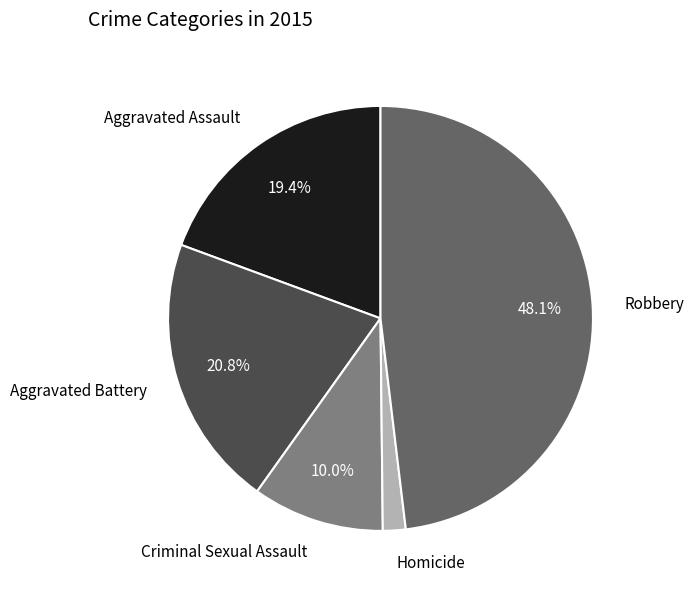

Count the number of slices in the pie.

5